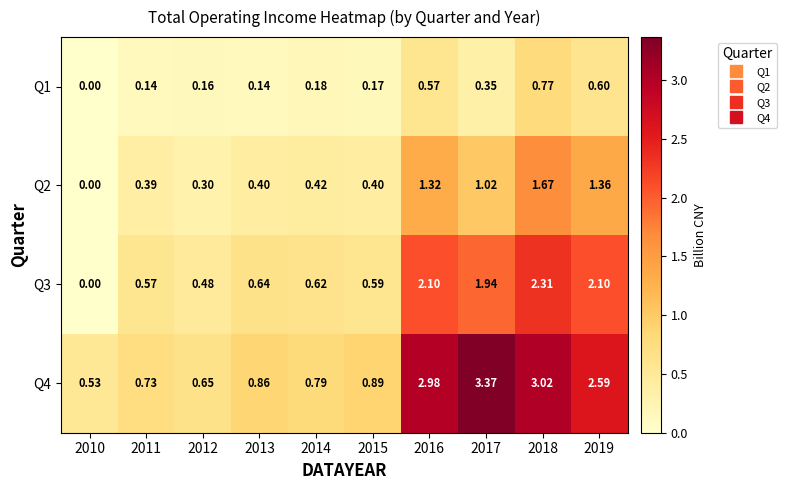

Is the value of Q1 at 2013 greater than the value of Q2 at 2011?

No